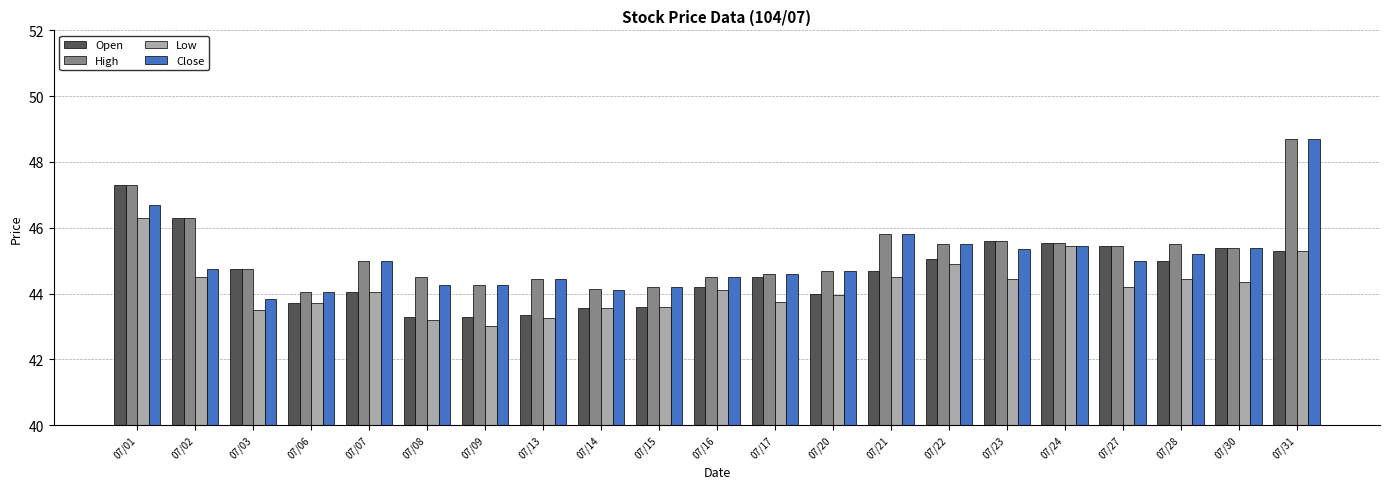

Between 07/14 and 07/22, which series saw the biggest shift?

Open